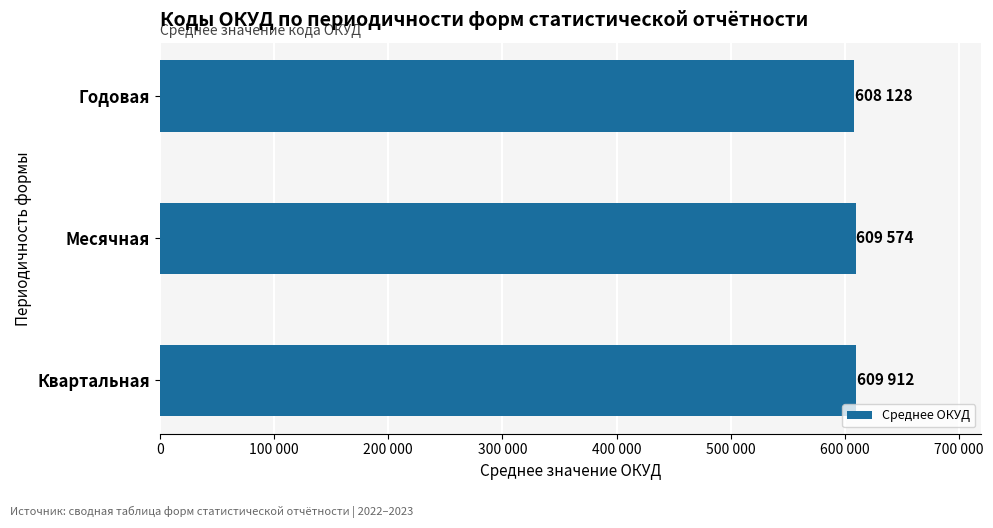

What is the maximum value shown in the chart?

609912